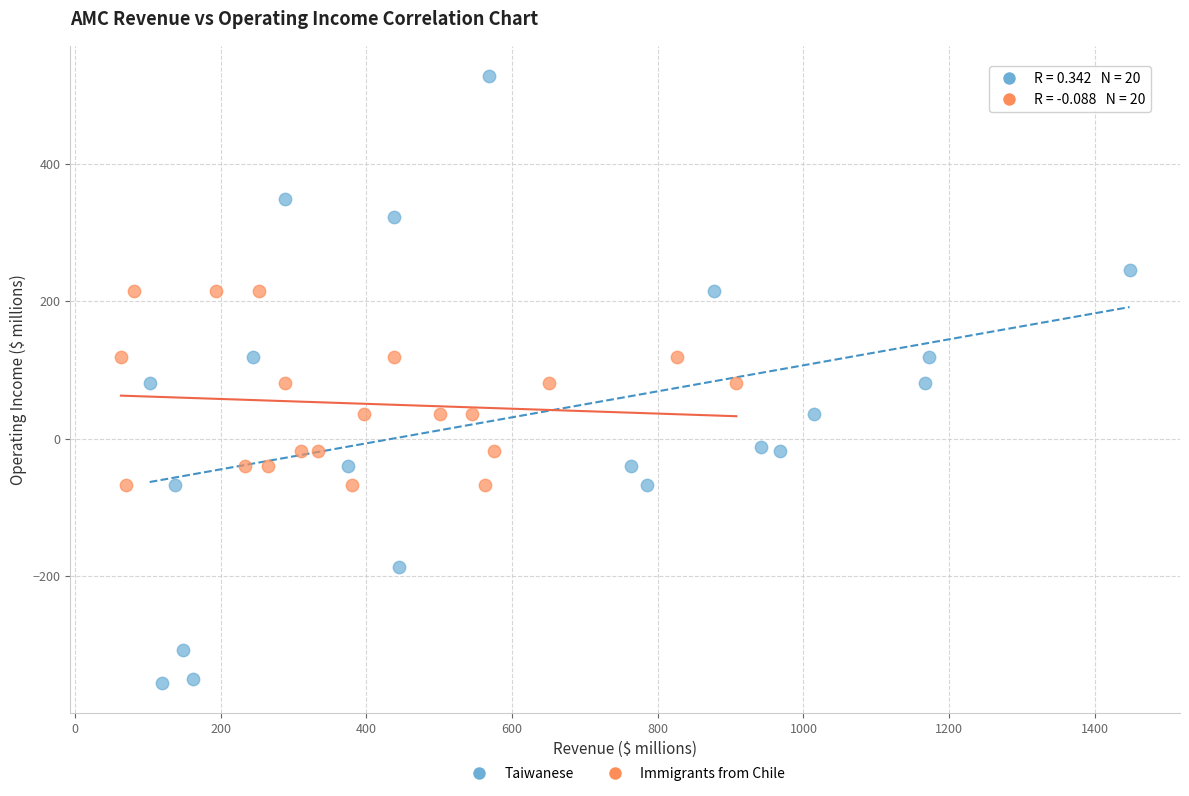

Which series has the widest spread of Y values?

Taiwanese